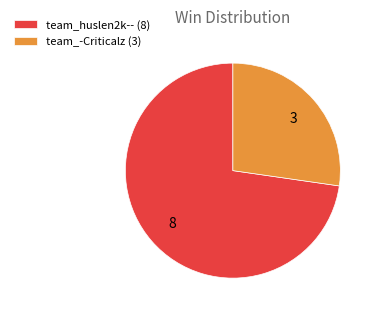

Is the sum of team_huslen2k-- and team_-Criticalz greater than half?

Yes